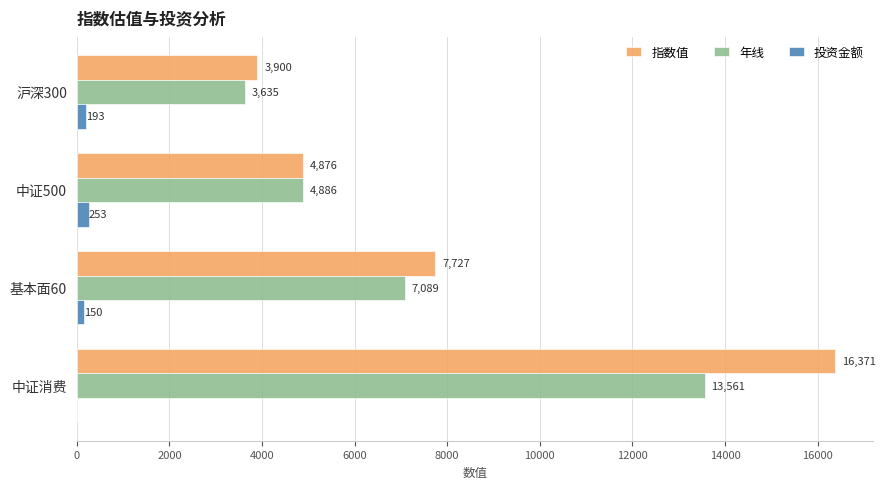

At which label is 年线 closest to 8598?

基本面60